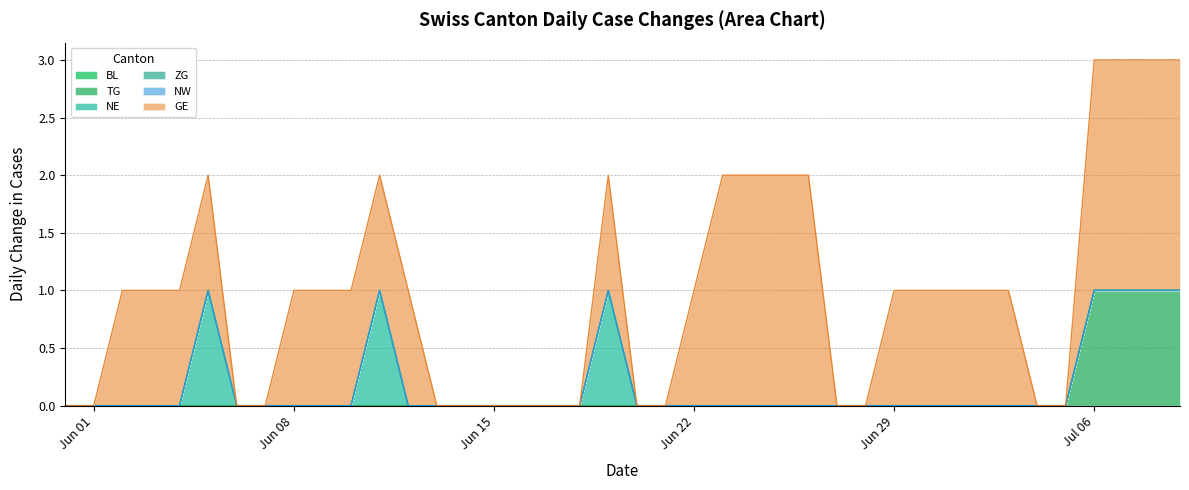

Rank the series at 9 from highest to lowest value.

GE, BL, TG, NE, ZG, NW